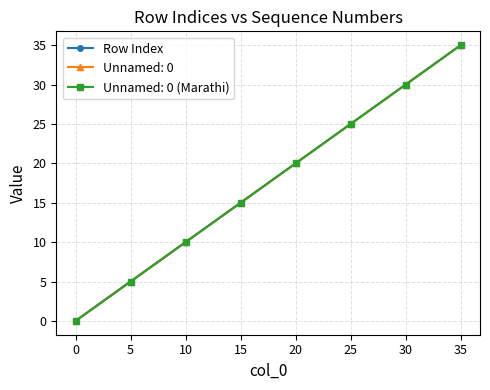

Is this an area chart (filled region under the line)?

No